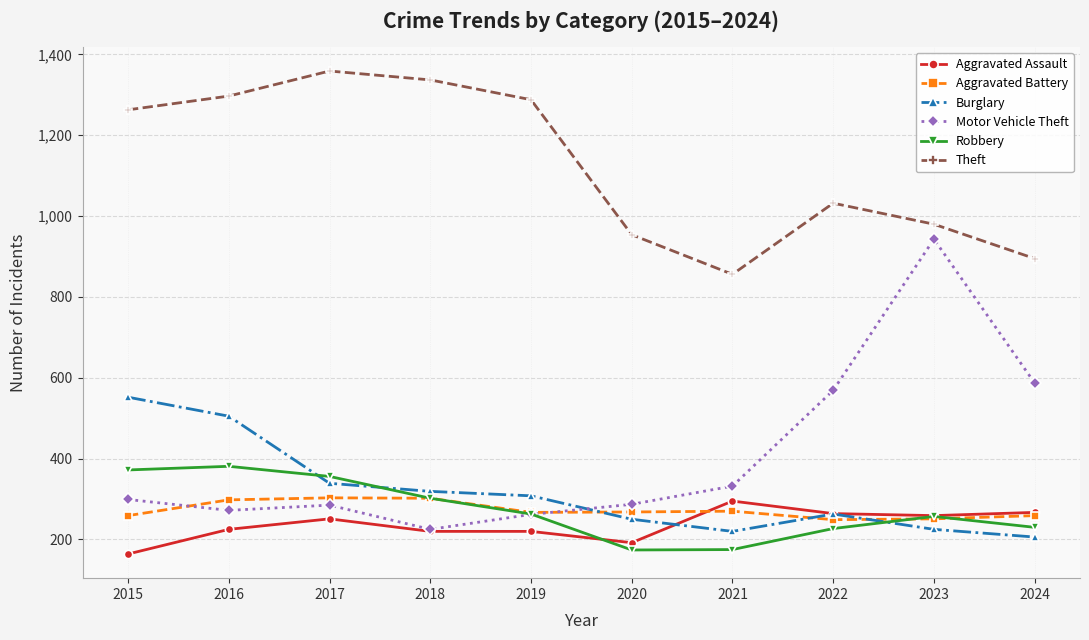

What is the total value across all series at 2017?

2893